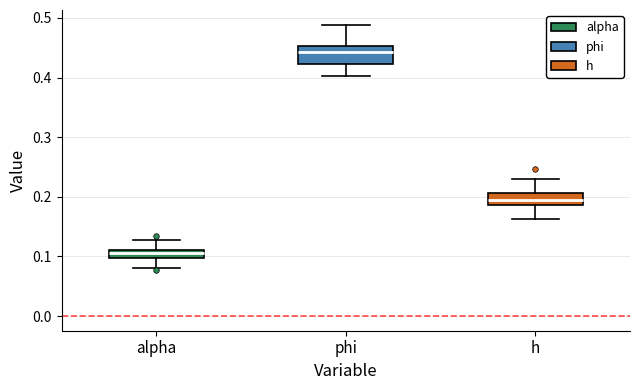

Which box's median line is the highest?

phi